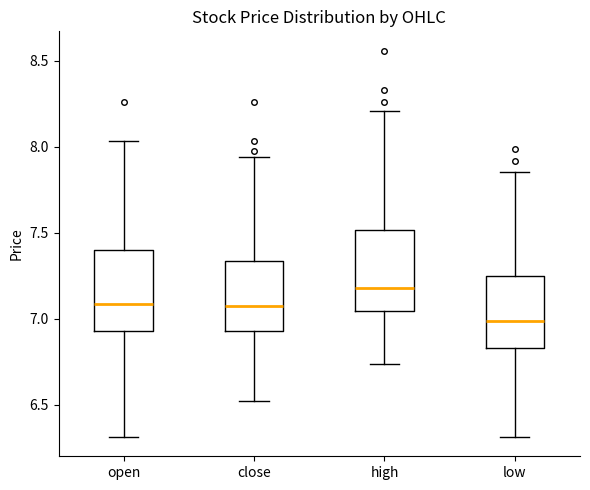

Where does the lower whisker of the box for close end on the y-axis? The values are not printed on the chart, so give them approximately, as read against the axis.

6.55